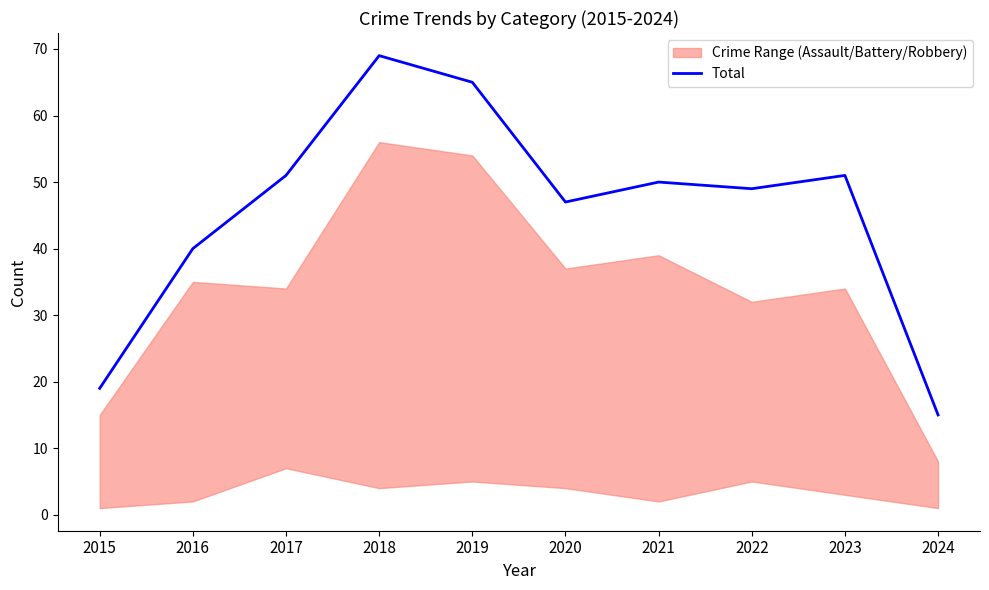

What is the maximum value shown in the chart?

69